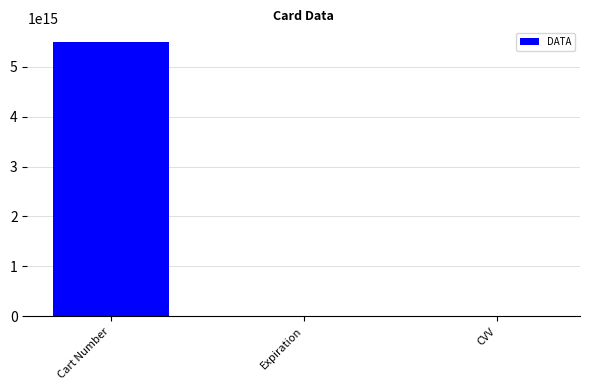

Between Cart Number and CVV, which is larger?

Cart Number